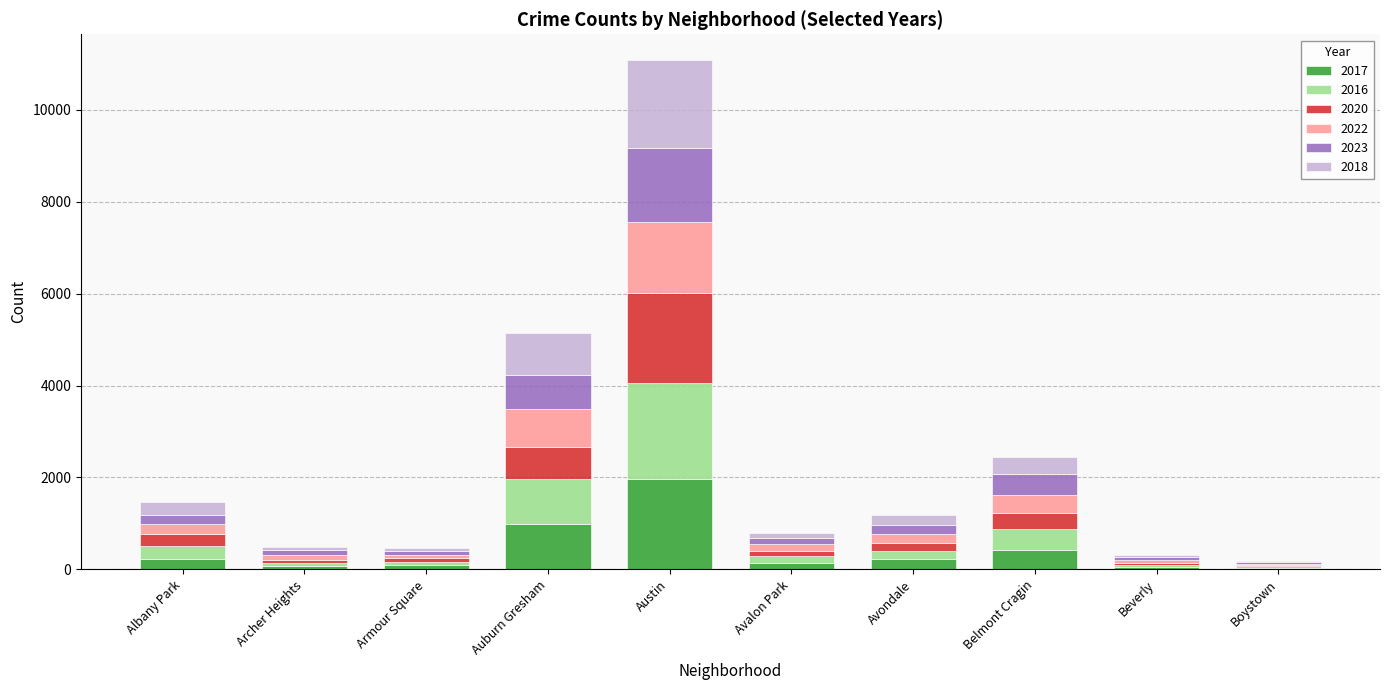

At which category is the sum across all series the highest?

Austin